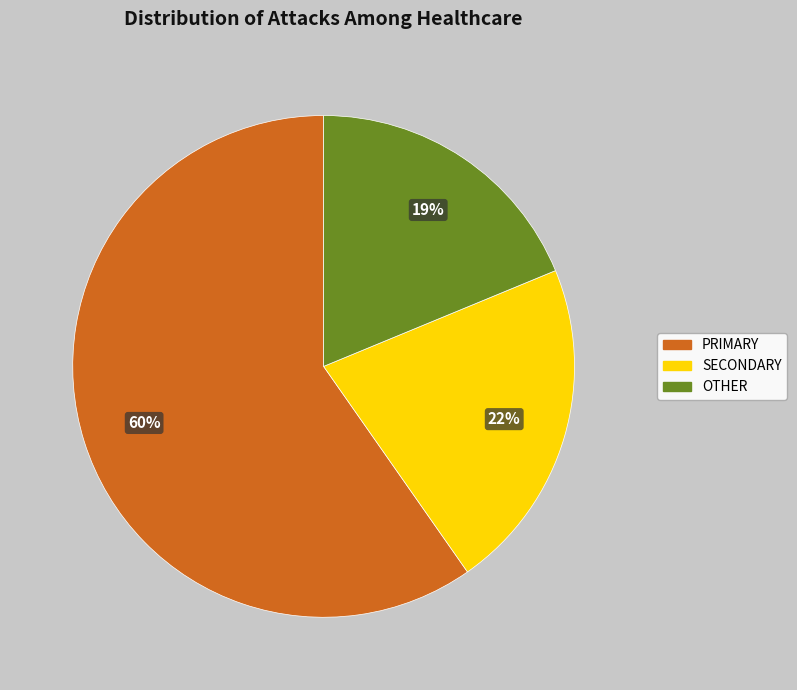

Is there any slice that represents more than half of the pie?

Yes